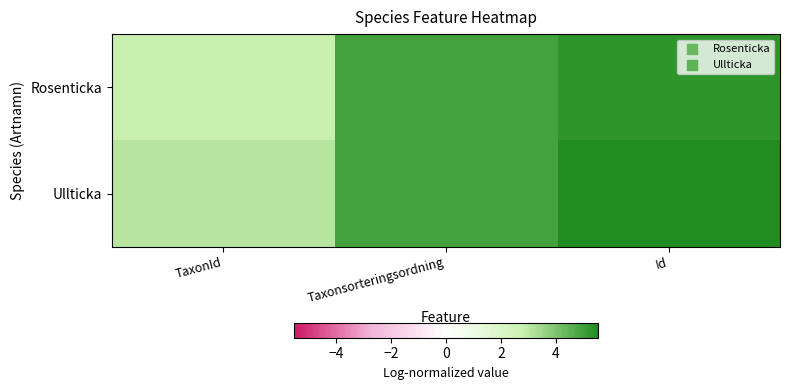

List the series in order of their peak value, highest first.

Ullticka, Rosenticka